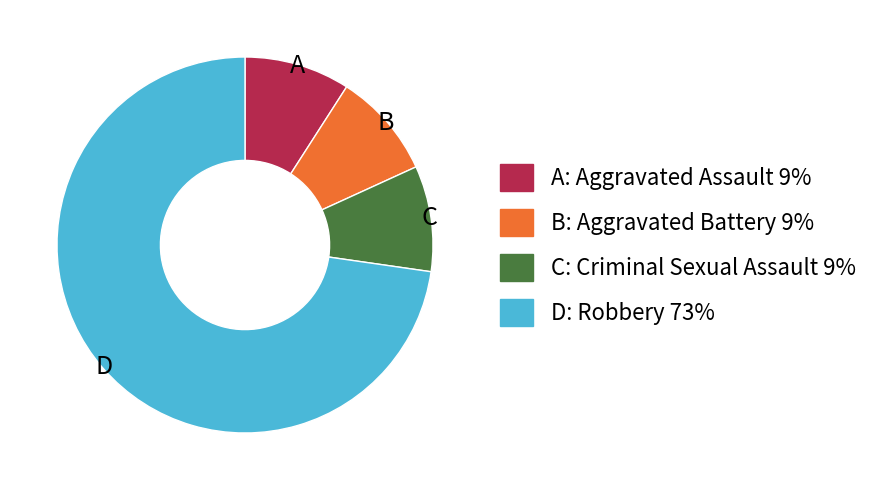

Is there a majority slice in this chart?

Yes